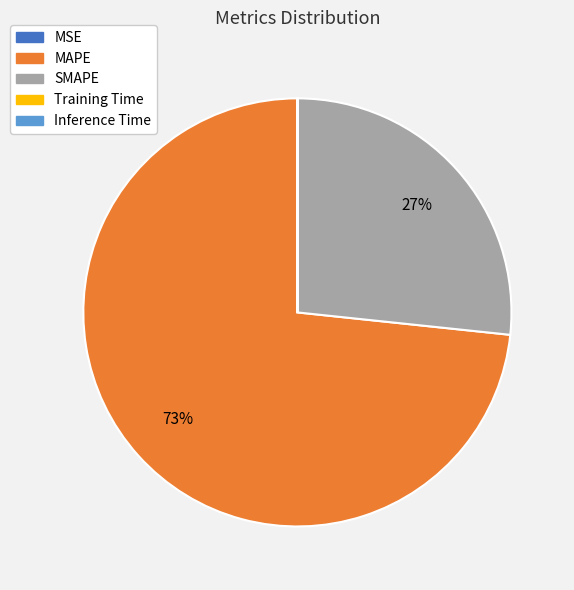

True or false: SMAPE accounts for 27% of the total.

True